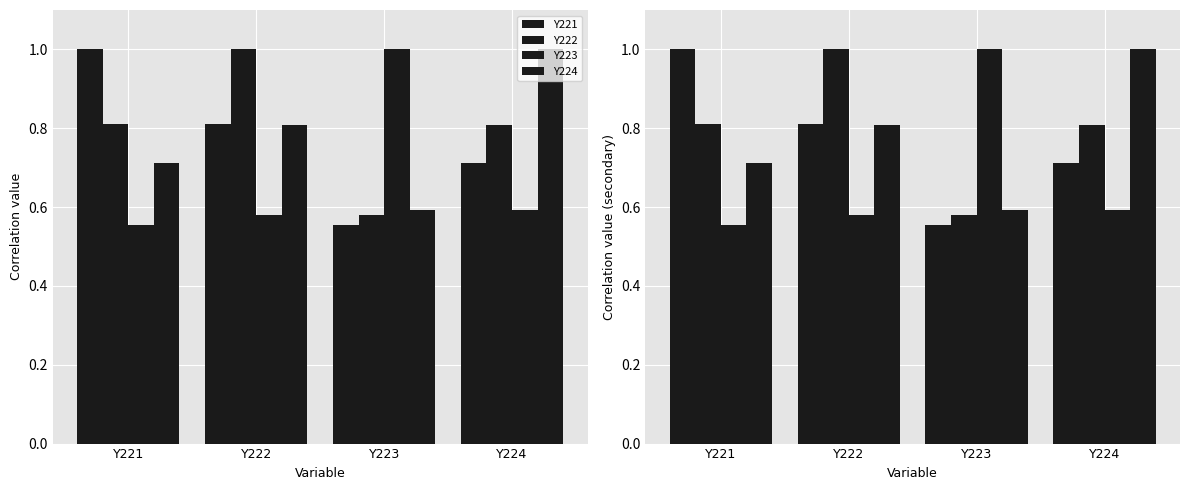

Is it true that Y223 equals 0.6 at Y221?

True